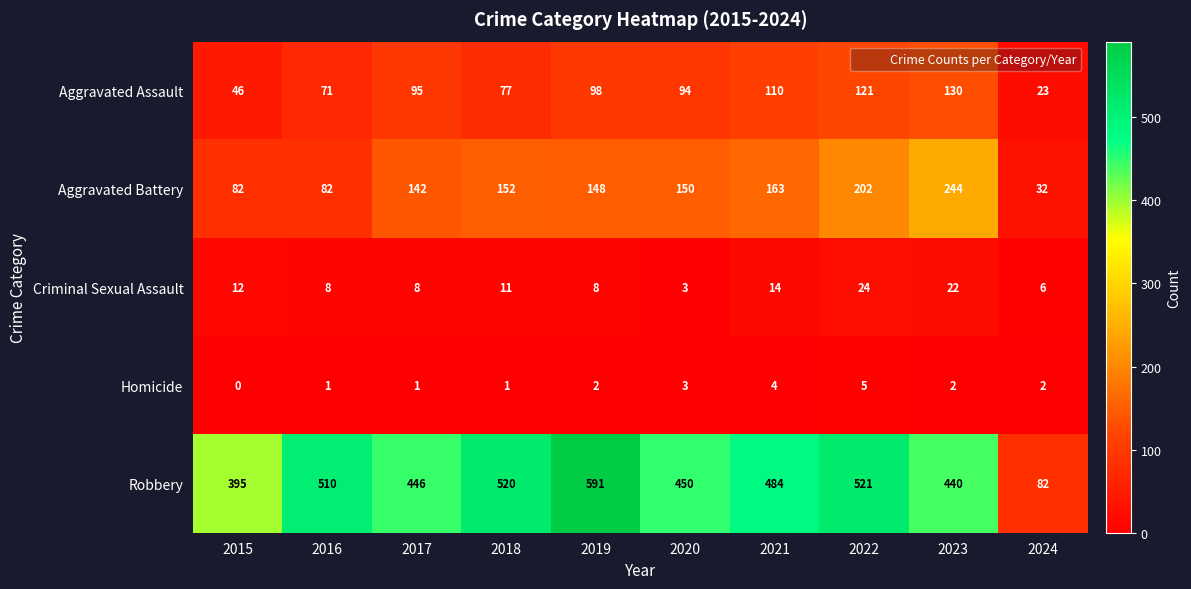

At which label does Aggravated Battery first exceed 150?

2018